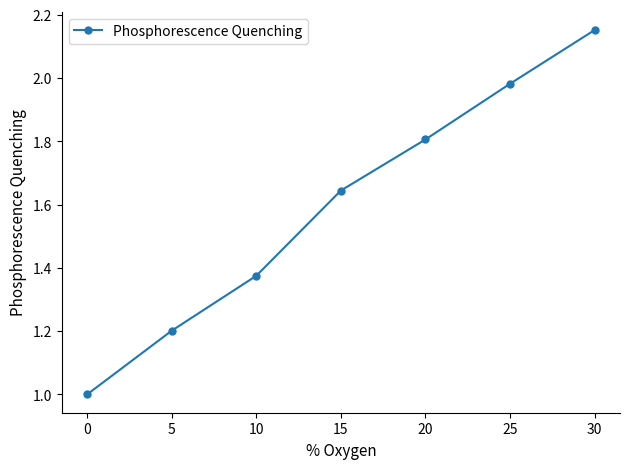

What is the sum of the values at 30 and 0?

3.2